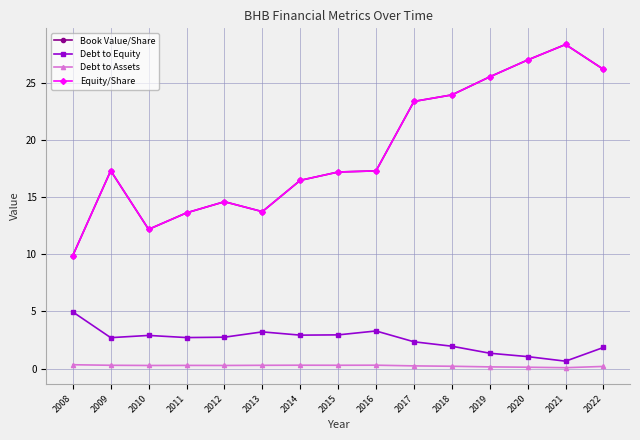

What is the highest value of the Book Value/Share series?

28.3